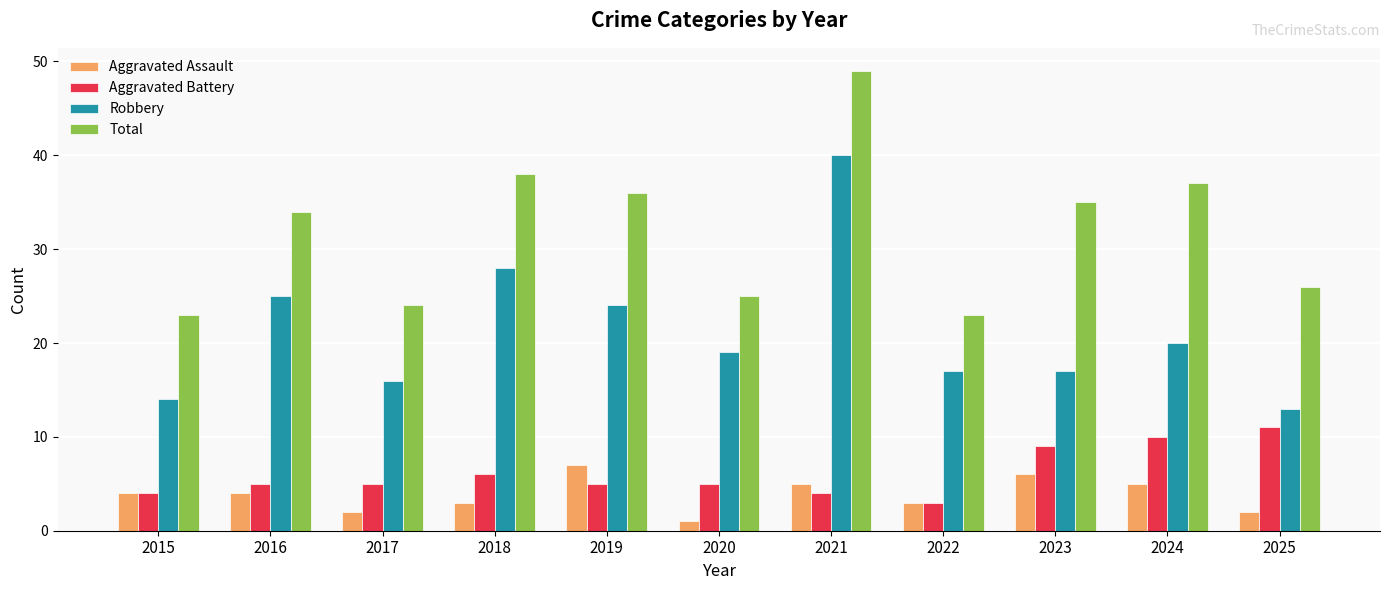

What is the lowest value of the Aggravated Battery series?

3